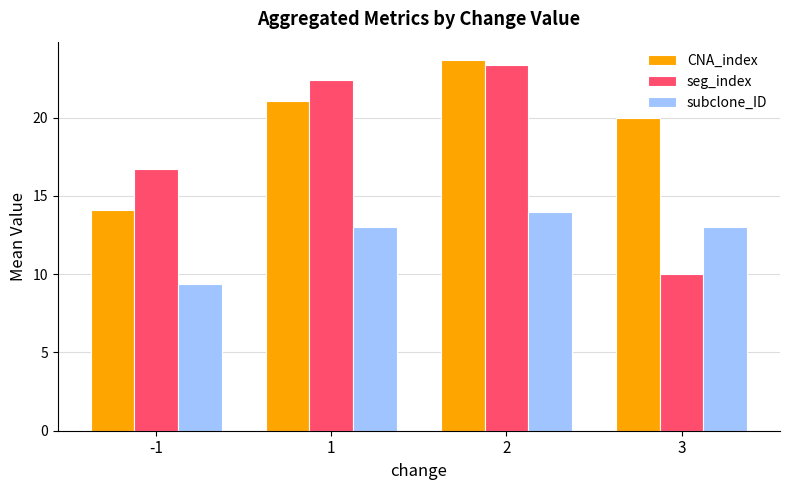

Reading left to right, transcribe all the data shown in this chart.

CNA_index: 14.1	21.1	23.7	20.0
seg_index: 16.7	22.4	23.3	10.0
subclone_ID: 9.4	13.0	14.0	13.0